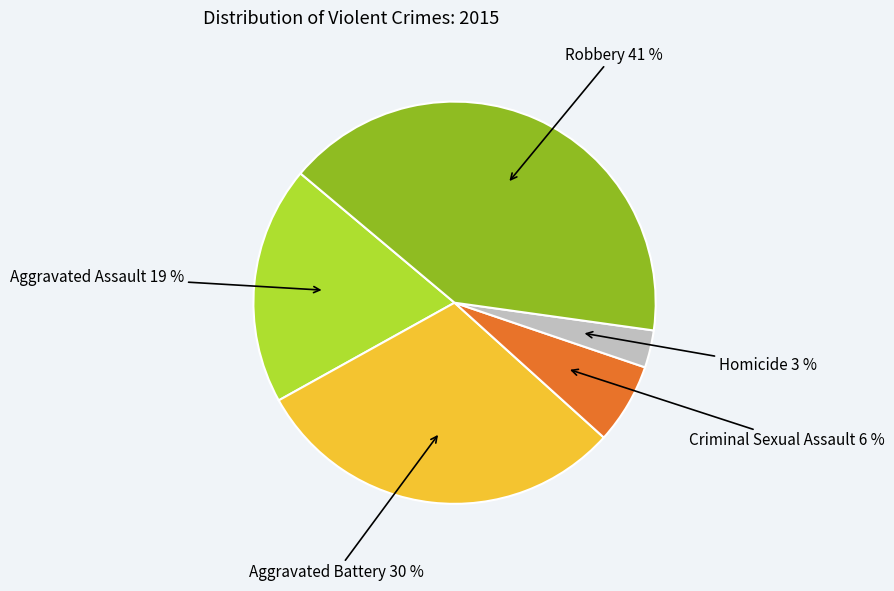

How many segments does this pie chart have?

5